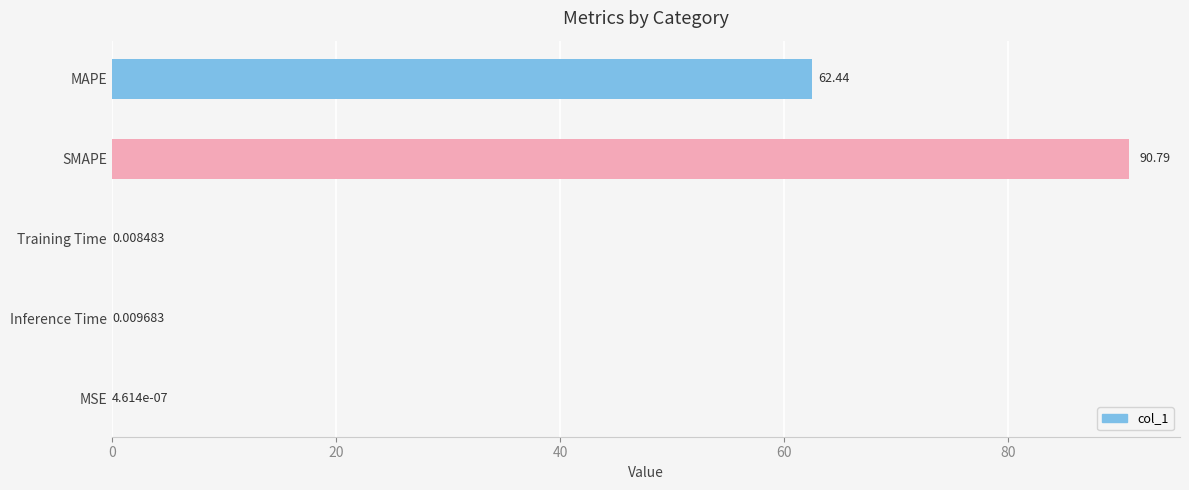

Which category has the highest value across all series?

SMAPE